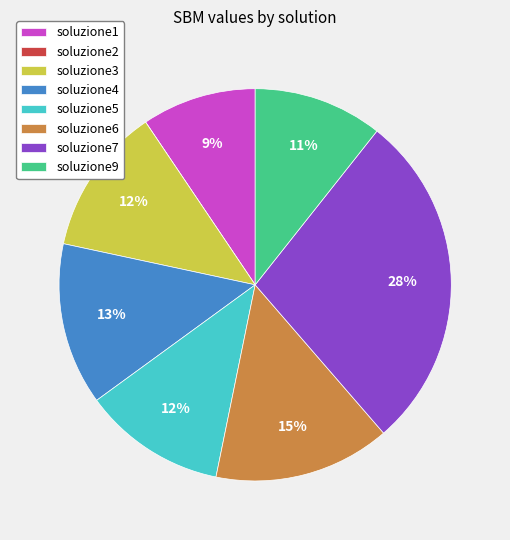

Which category has the biggest portion of the pie?

soluzione7